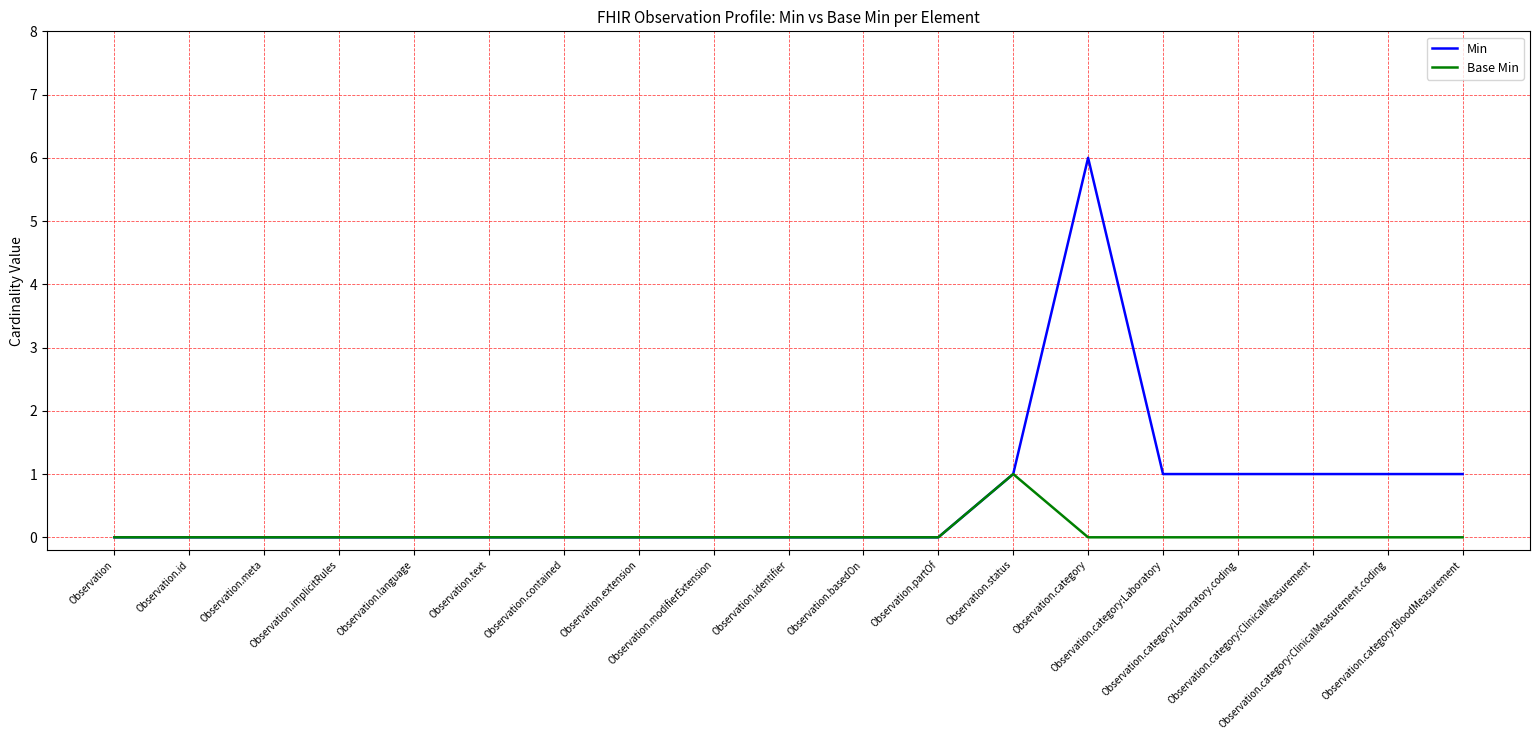

What is the greatest value displayed?

6